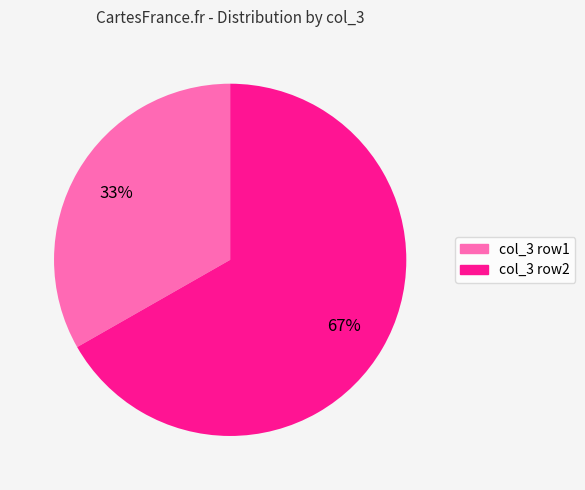

Is there a majority slice in this chart?

Yes